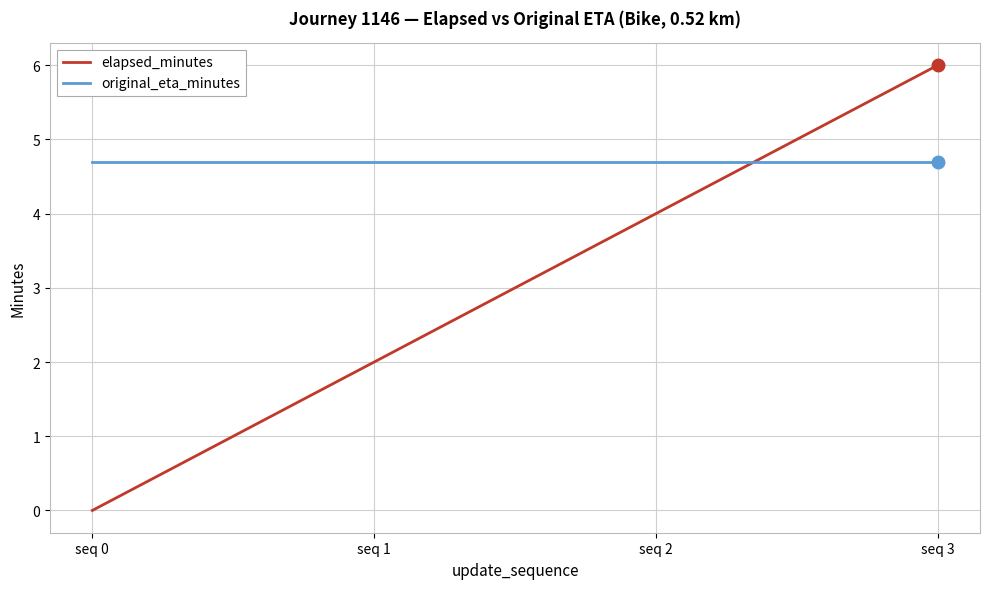

What are all the series names shown in the legend?

elapsed_minutes, original_eta_minutes